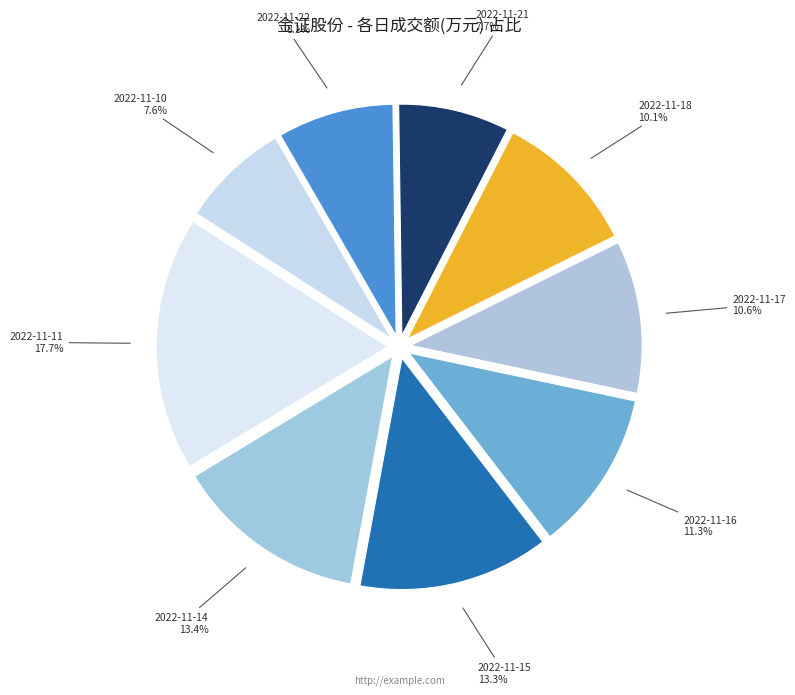

How much of the chart is everything except 2022-11-11?

82.3%